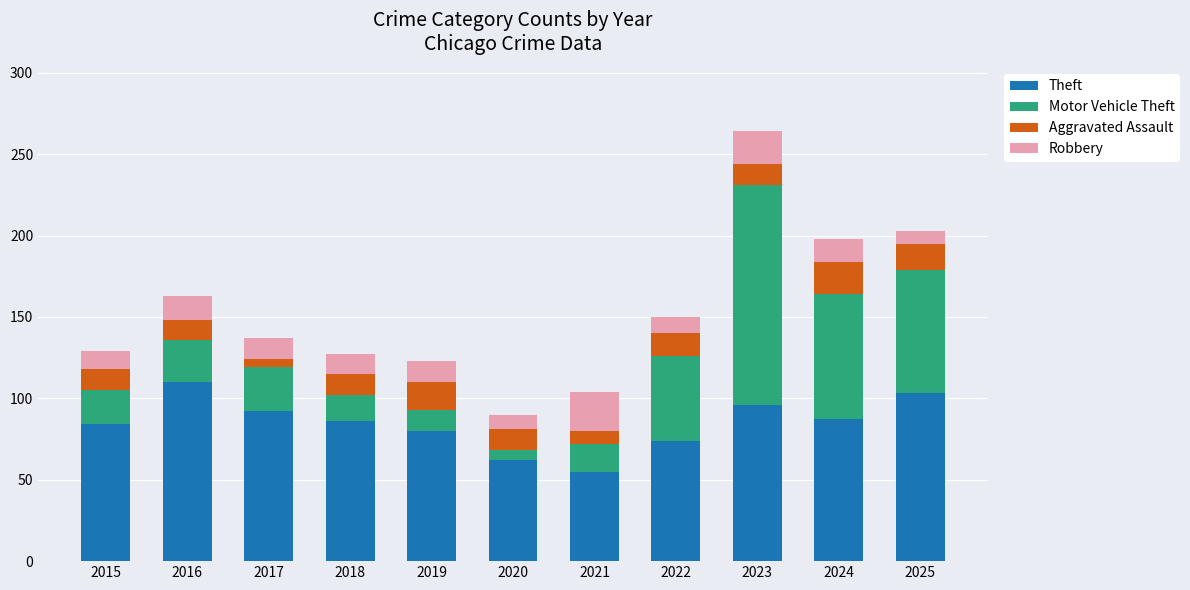

True or false: Theft has a value of 26 at 2016.

False